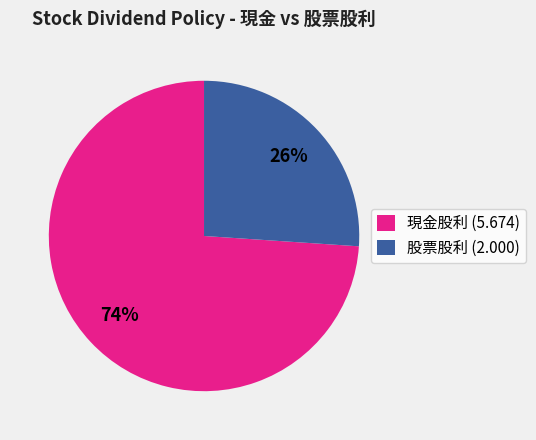

Rank the categories by value from lowest to highest.

股票股利 (2.000), 現金股利 (5.674)